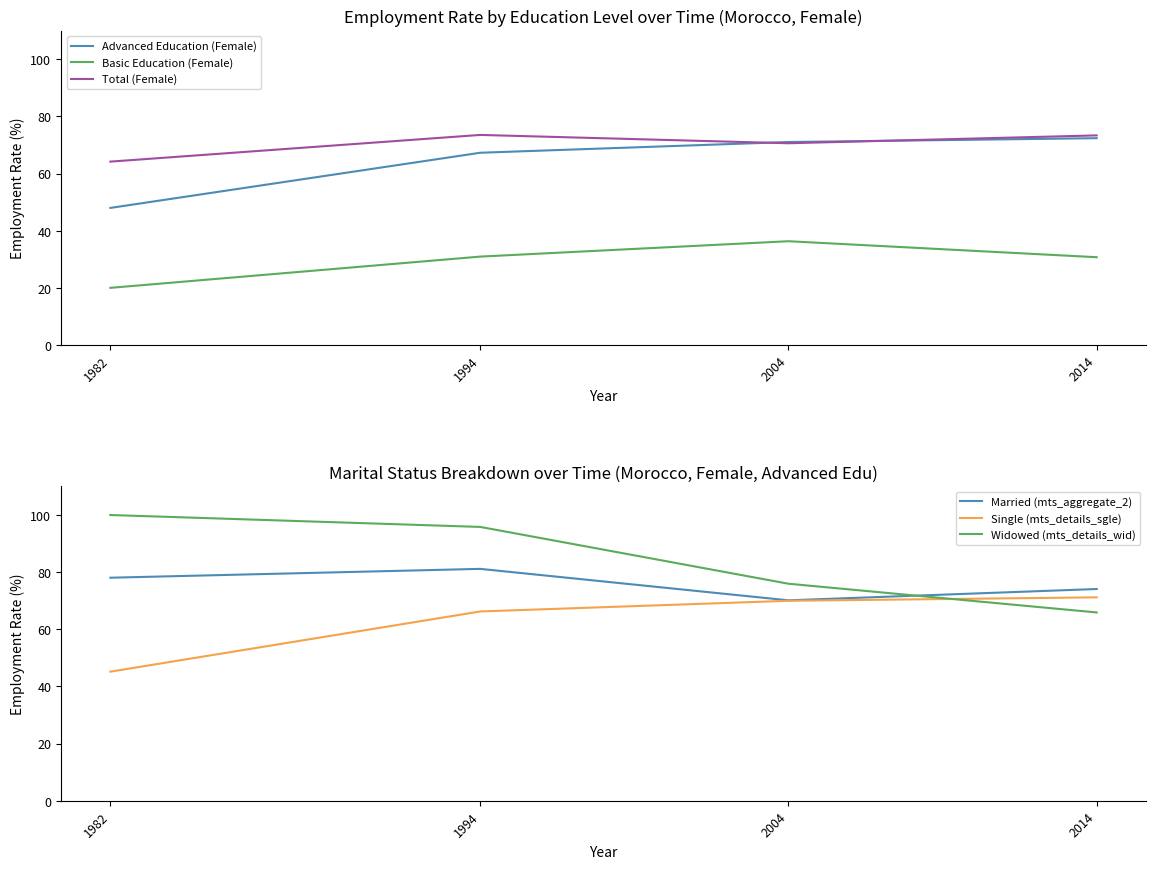

Reading left to right, extract all data points from this chart.

Advanced Education (Female): 48.0	67.3	71.0	72.4
Basic Education (Female): 20.0	30.9	36.3	30.7
Total (Female): 64.2	73.5	70.6	73.4
Married (mts_aggregate_2): 78.1	81.2	70.1	74.1
Single (mts_details_sgle): 45.2	66.2	70.0	71.2
Widowed (mts_details_wid): 100.0	95.8	75.9	65.9